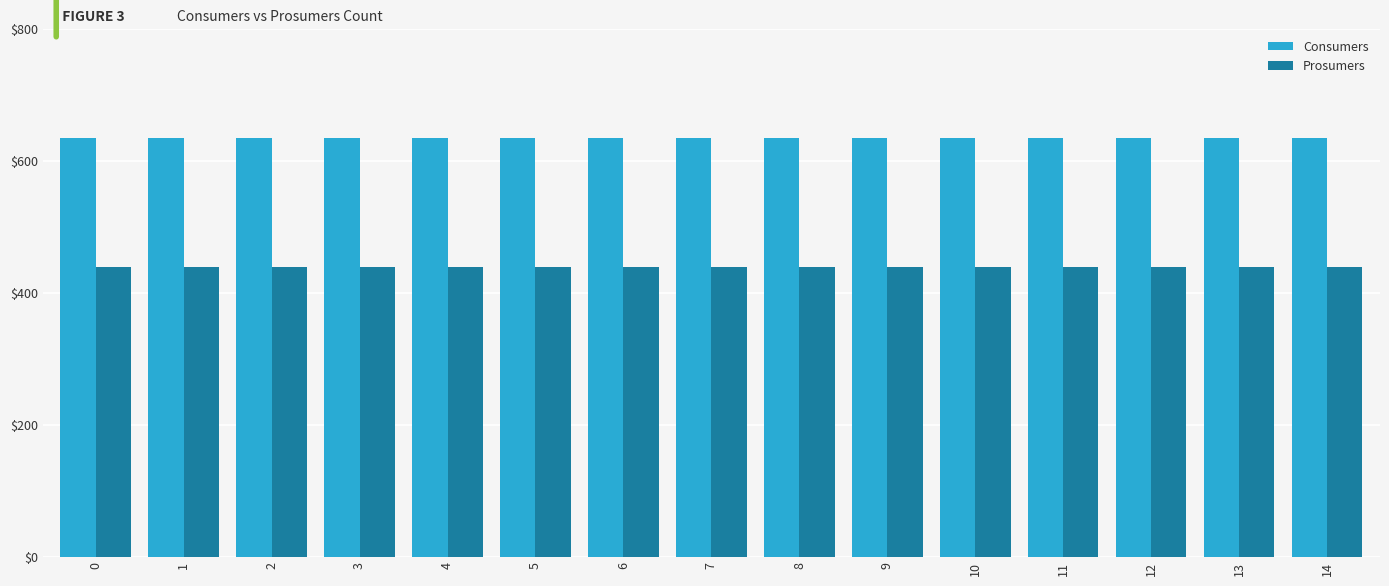

Which series has the largest total across all categories?

Consumers